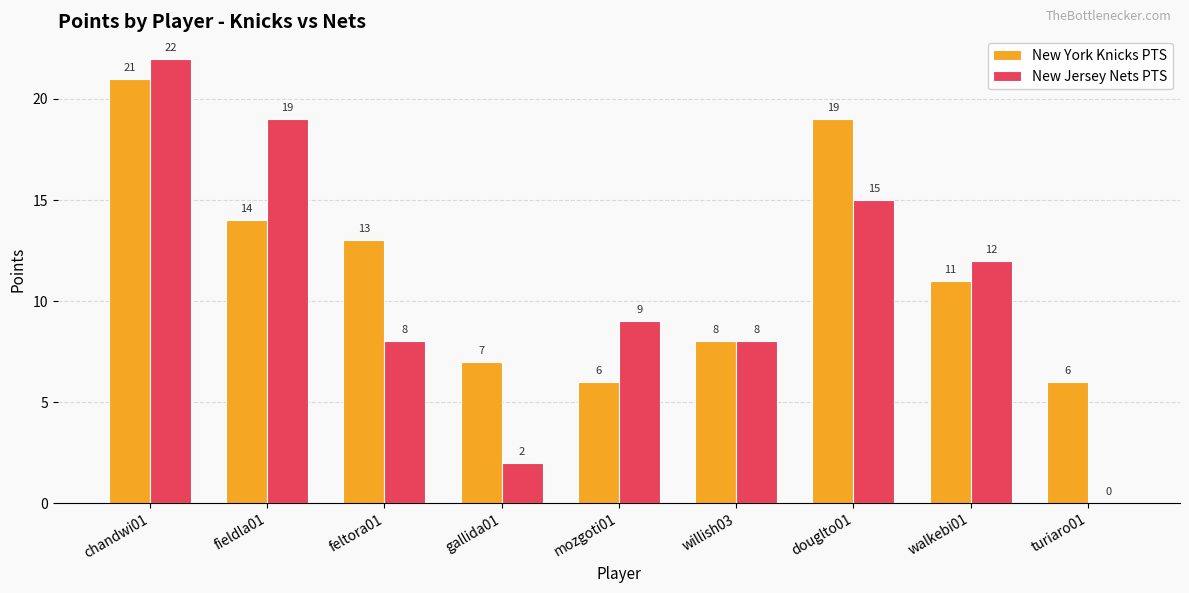

What is the total value across all series at fieldla01?

33